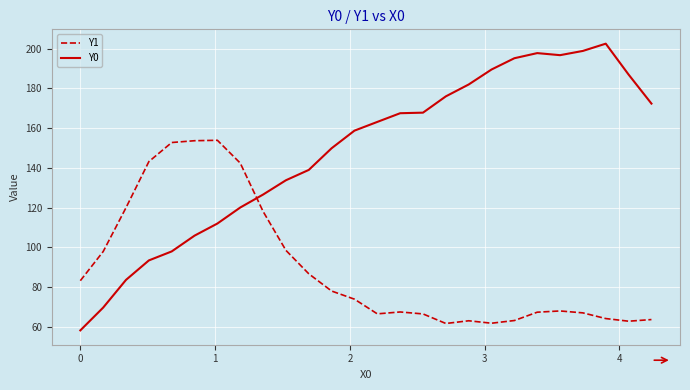

Which series has the widest spread of values?

Y0